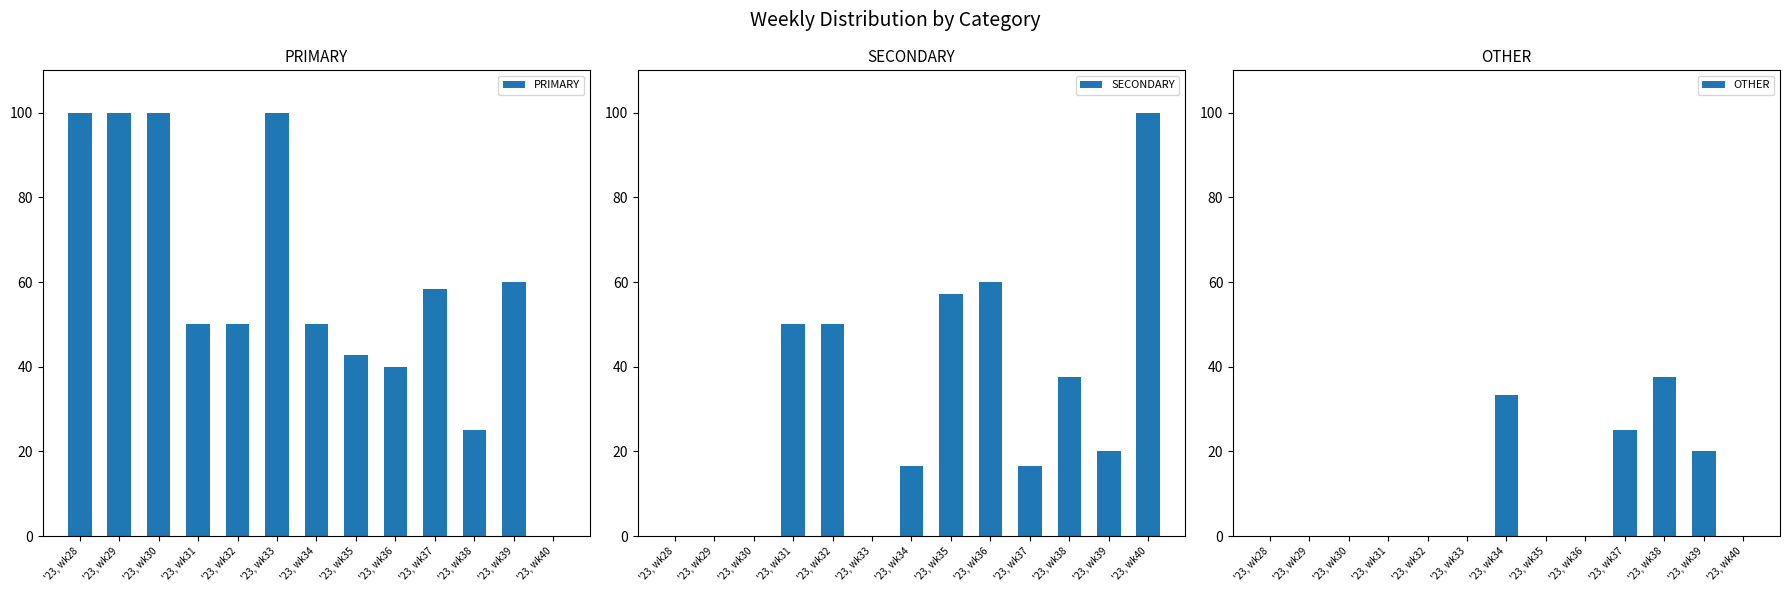

Reading left to right, what are all the values shown in this chart?

PRIMARY: '23, wk28=100.0	'23, wk29=100.0	'23, wk30=100.0	'23, wk31=50.0	'23, wk32=50.0	'23, wk33=100.0	'23, wk34=50.0	'23, wk35=42.9	'23, wk36=40.0	'23, wk37=58.3	'23, wk38=25.0	'23, wk39=60.0	'23, wk40=0.0
SECONDARY: '23, wk28=0.0	'23, wk29=0.0	'23, wk30=0.0	'23, wk31=50.0	'23, wk32=50.0	'23, wk33=0.0	'23, wk34=16.7	'23, wk35=57.1	'23, wk36=60.0	'23, wk37=16.7	'23, wk38=37.5	'23, wk39=20.0	'23, wk40=100.0
OTHER: '23, wk28=0.0	'23, wk29=0.0	'23, wk30=0.0	'23, wk31=0.0	'23, wk32=0.0	'23, wk33=0.0	'23, wk34=33.3	'23, wk35=0.0	'23, wk36=0.0	'23, wk37=25.0	'23, wk38=37.5	'23, wk39=20.0	'23, wk40=0.0